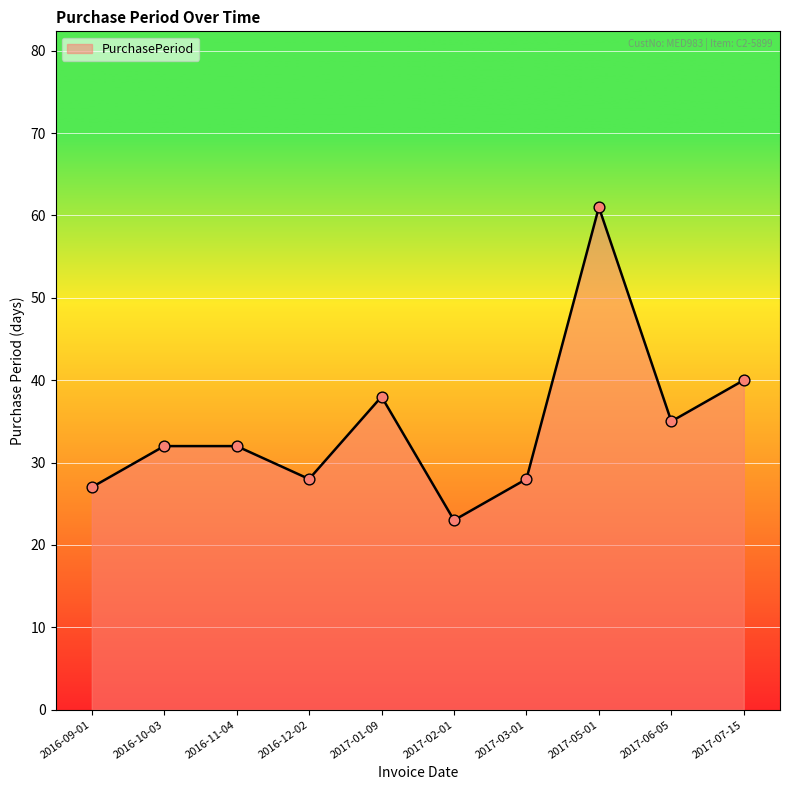

Which has a higher value, 2016-12-02 or 2017-05-01?

2017-05-01